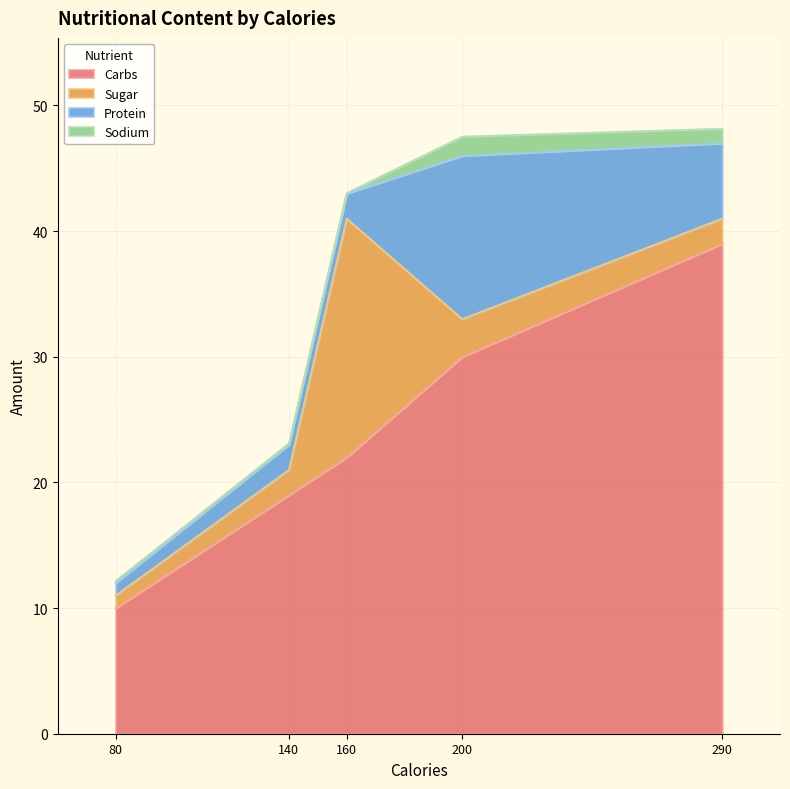

True or false: Protein has more than 1 points higher than both neighbors.

False